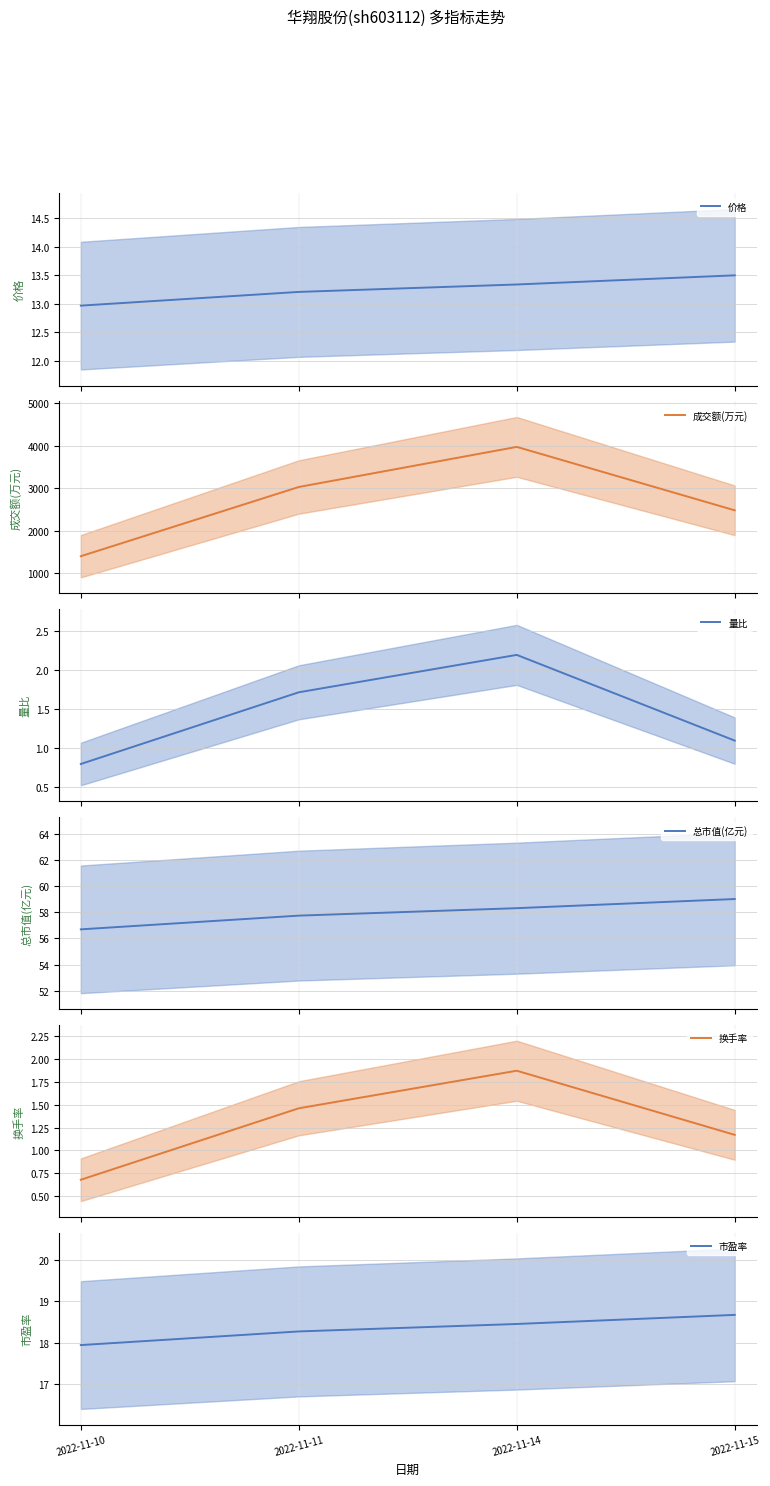

Between 2022-11-11 and 2022-11-10, which is larger?

2022-11-11